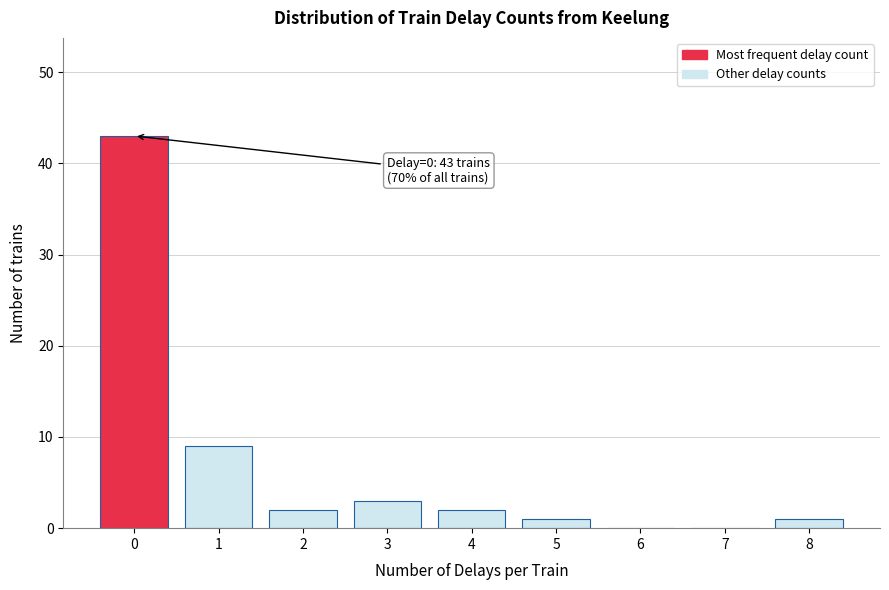

Reading left to right, transcribe all the data shown in this chart.

0=43	1=9	2=2	3=3	4=2	5=1	6=0	7=0	8=1